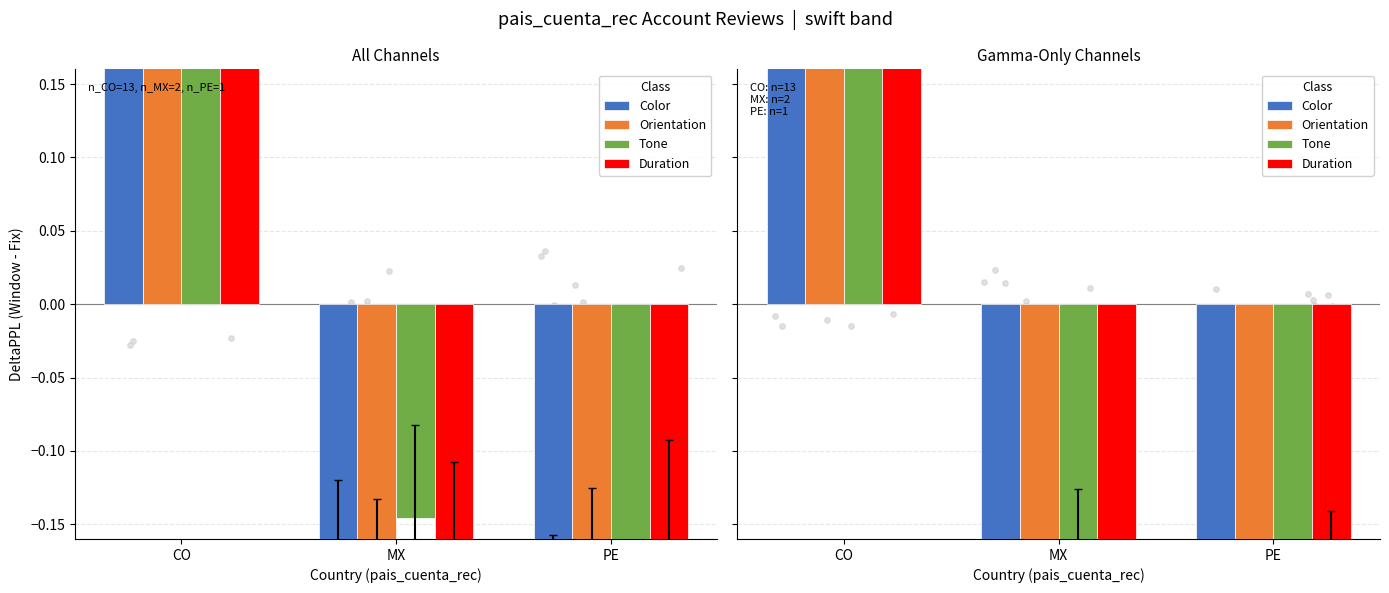

Is the value of Color at MX greater than the value of Duration at MX?

No